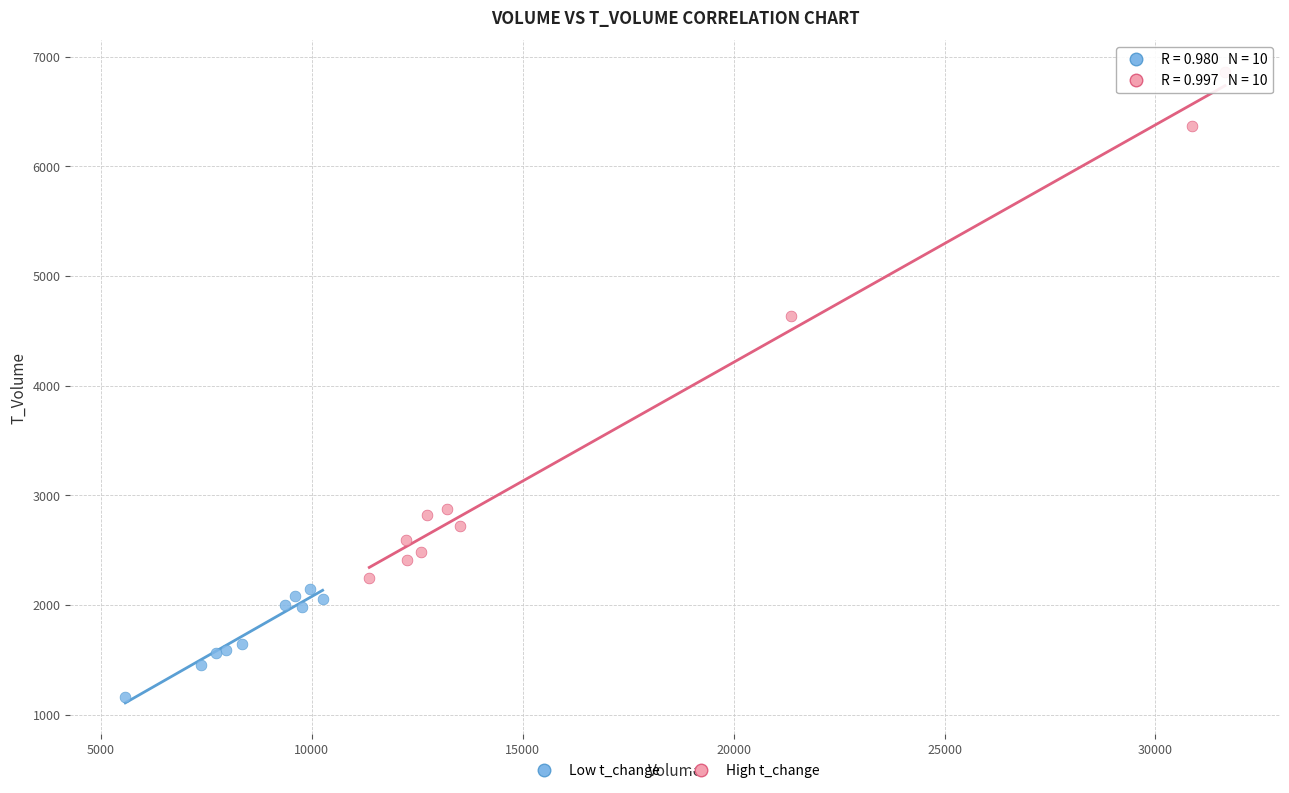

Which series has the largest Y range (max minus min)?

High t_change